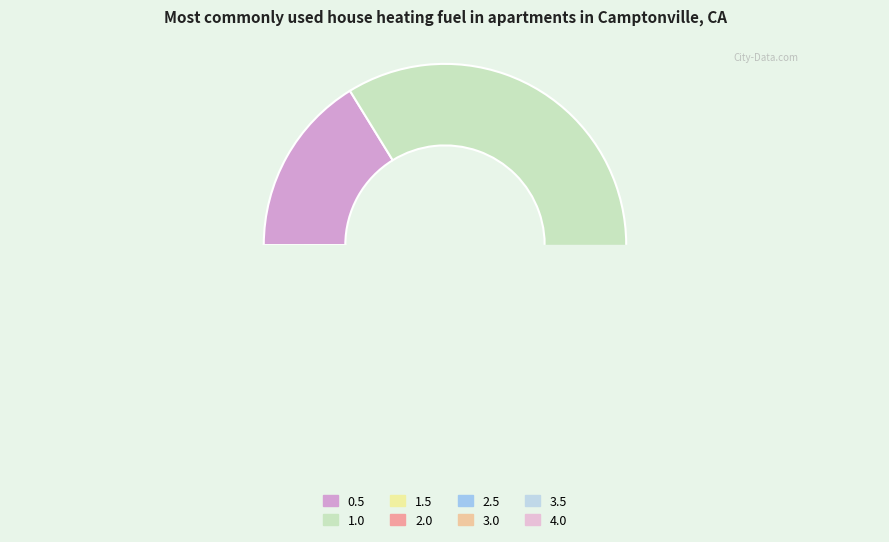

To the nearest percent, what is the average slice percentage?

12%